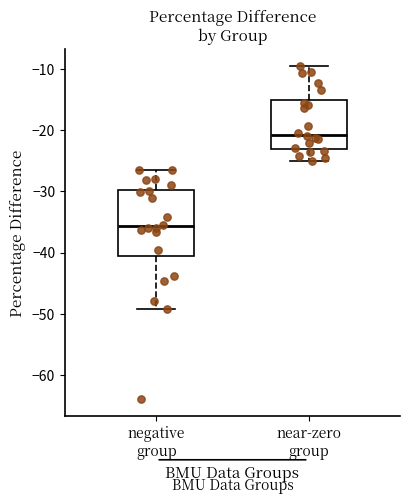

Where is the lower edge of the box for negative group on the y-axis? The values are not printed on the chart, so give them approximately, as read against the axis.

-41